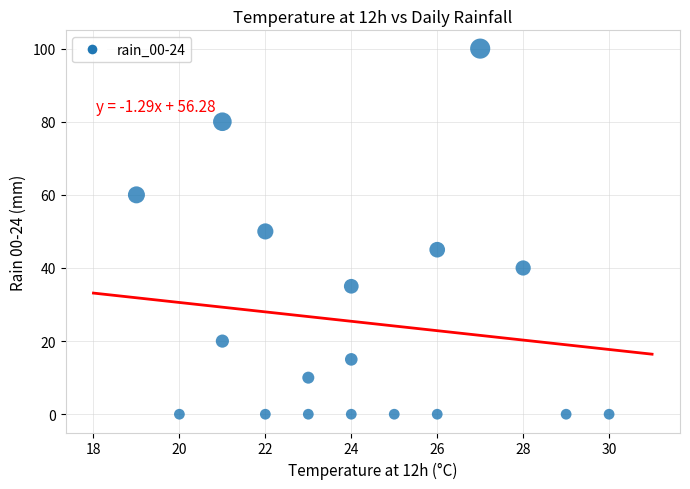

What is the range of X values (max minus min)?

11